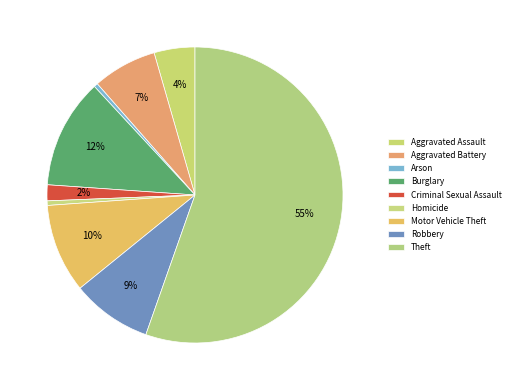

The Aggravated Battery slice represents 17% of the pie. True or false?

False